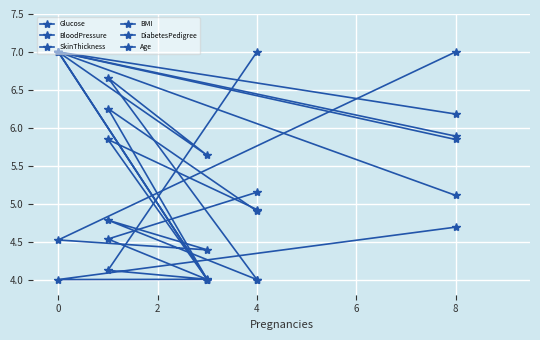

What is the difference between the highest and lowest values at 8?

2.3